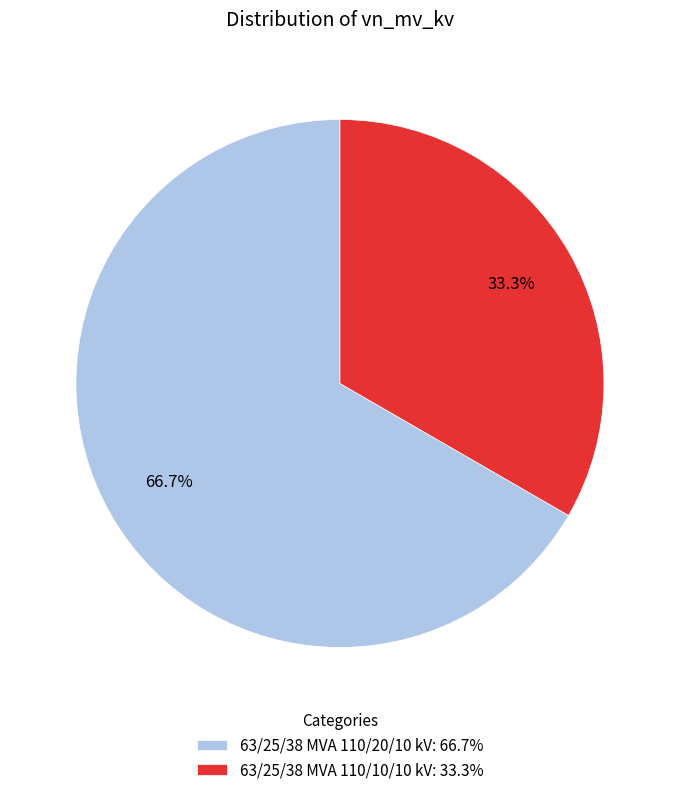

The 63/25/38 MVA 110/10/10 kV slice represents 47% of the pie. True or false?

False